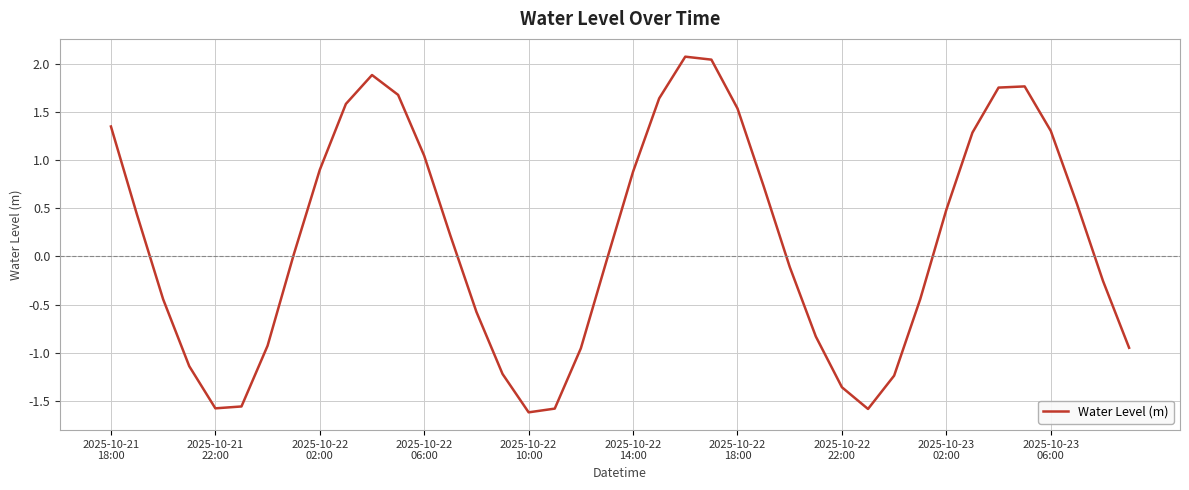

What is the difference between the maximum and minimum values?

3.7